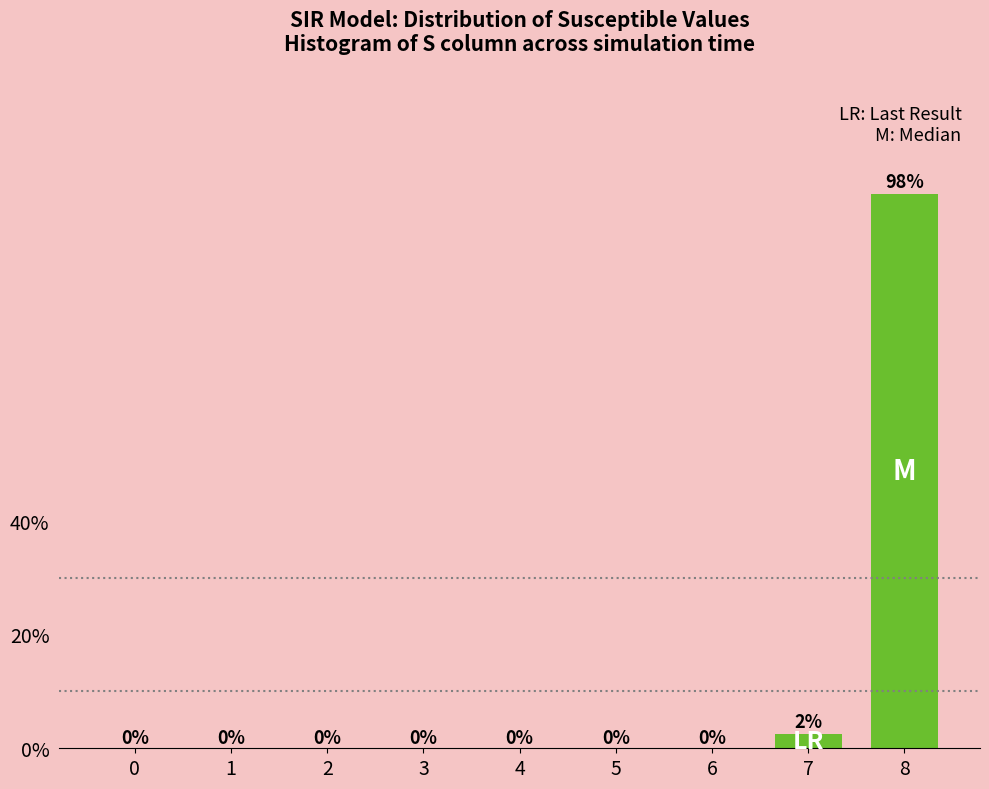

What is the maximum value shown in the chart?

97.5